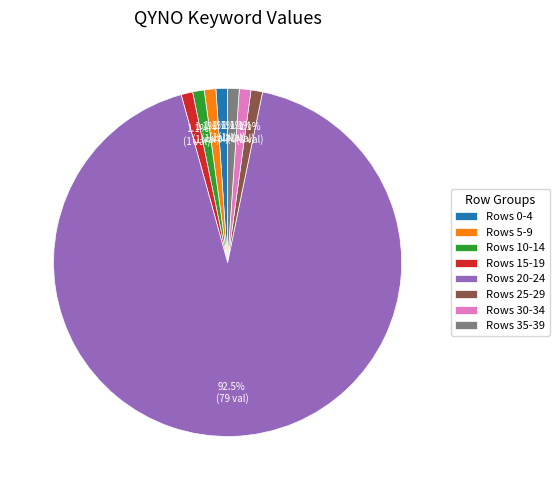

Which slice is the largest?

Rows 20-24